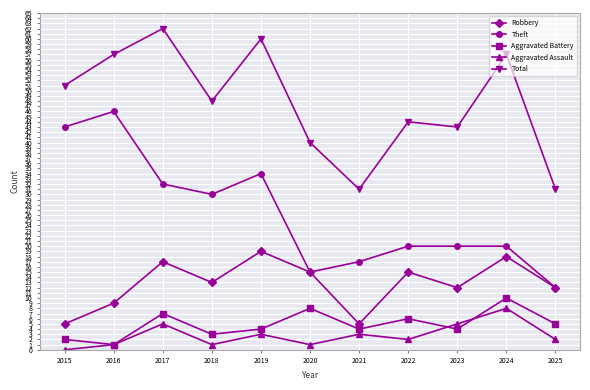

Is this an area chart (filled region under the line)?

No